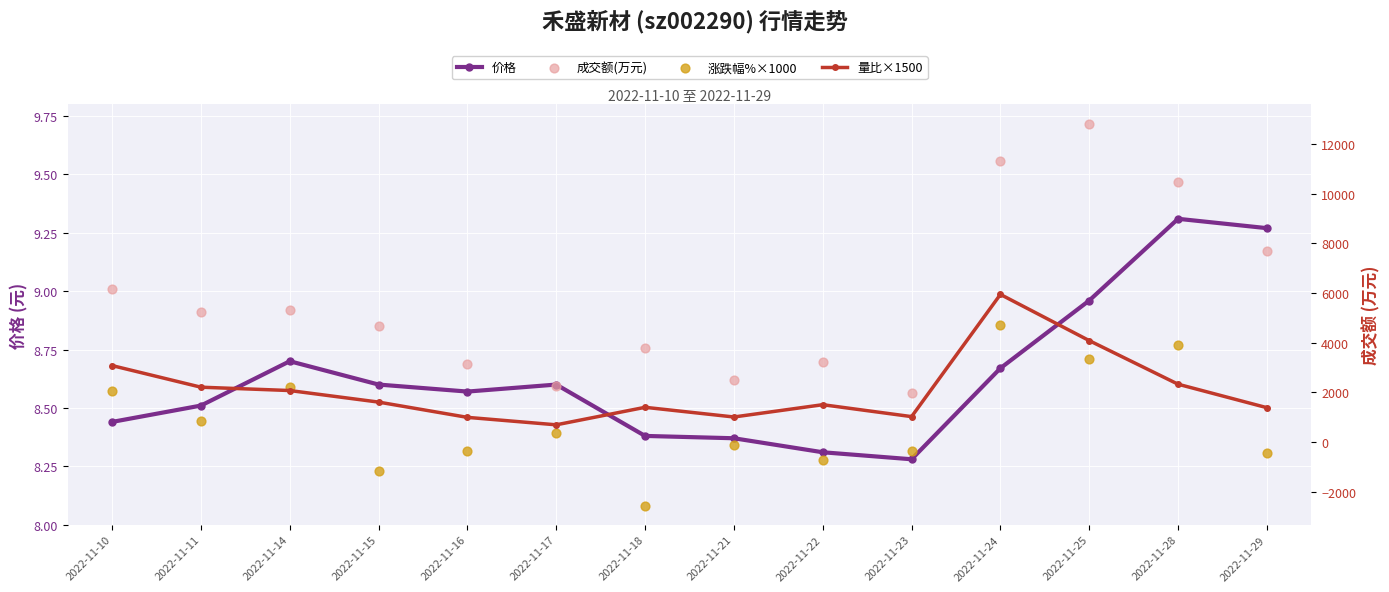

At how many categories does at least one series exceed 10924?

2